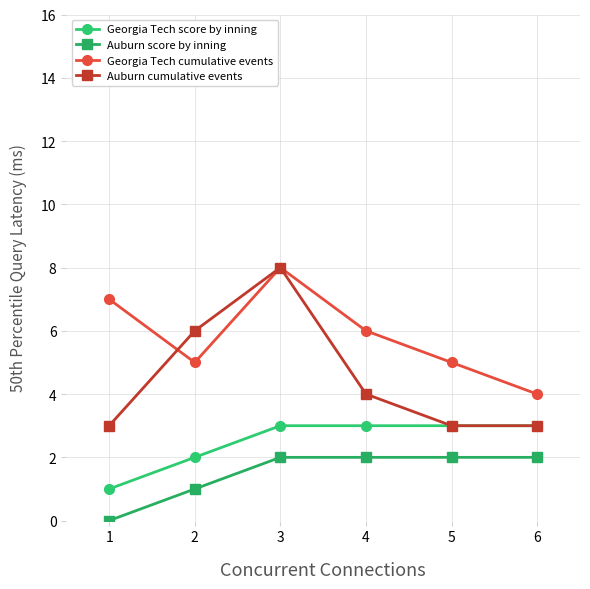

The value of Georgia Tech cumulative events at 2 is 8. True or false?

False